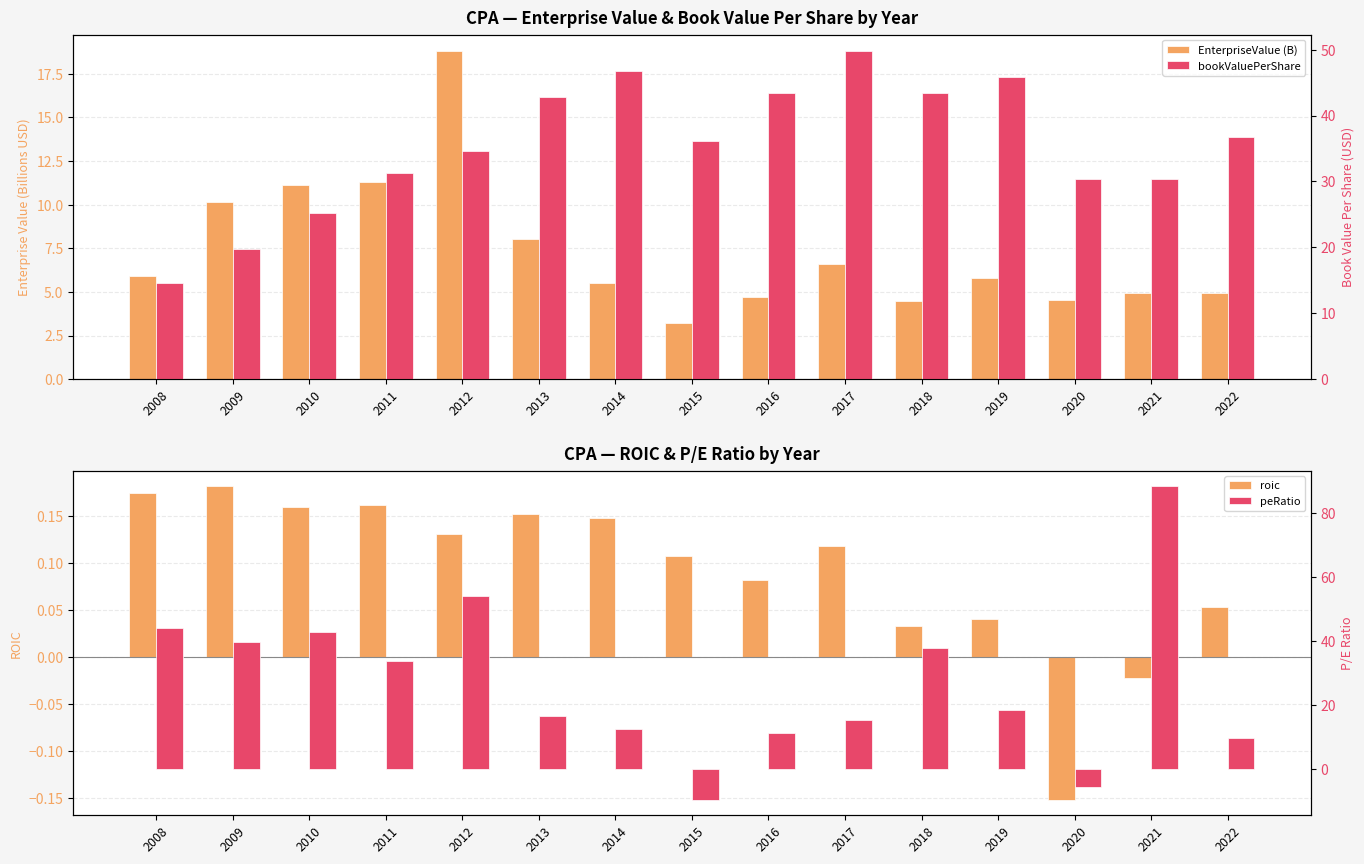

How many values in the roic series are below 0?

2